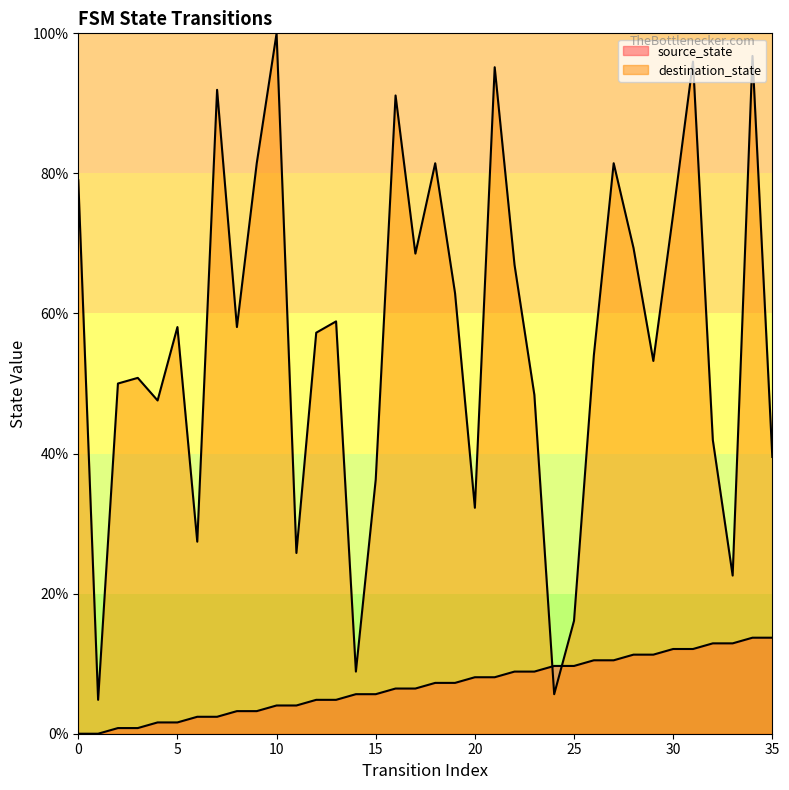

What is the value of the destination_state point at the 34th from the left?

22.6